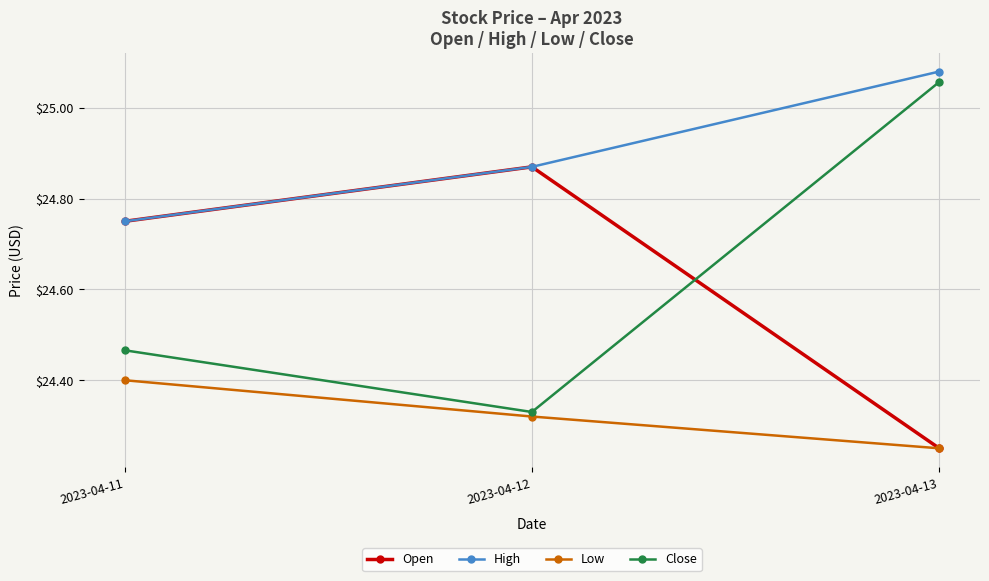

Which series has the largest range (max minus min)?

Close